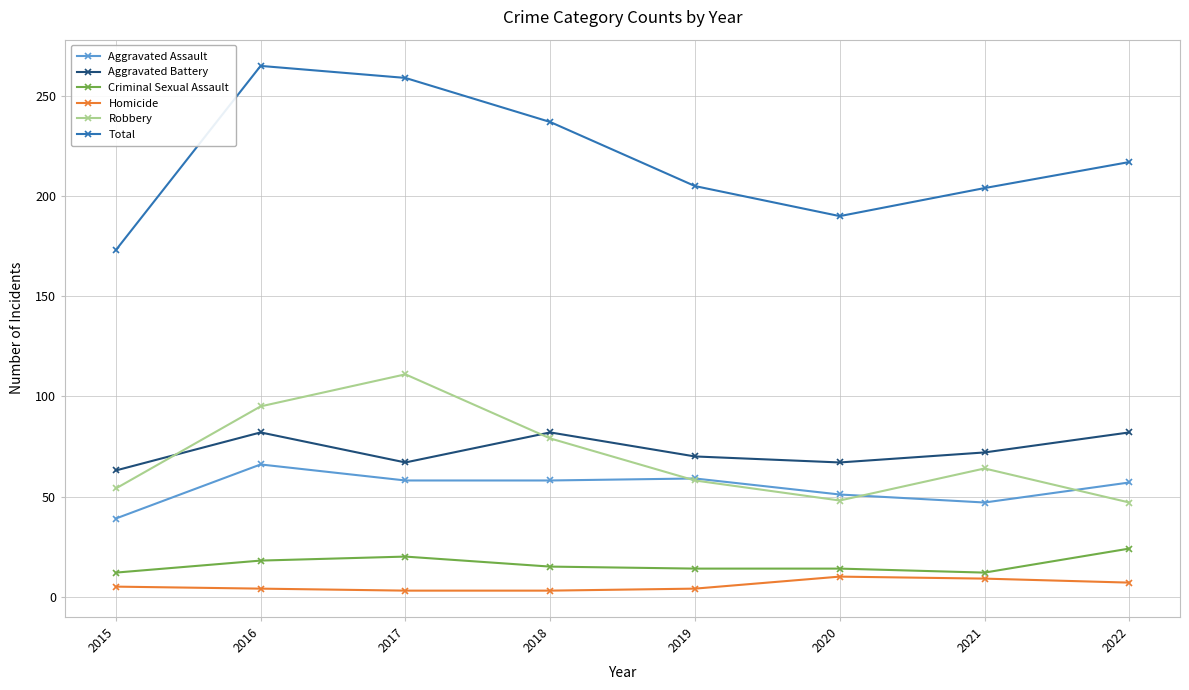

What is the total value across all series at 2019?

410